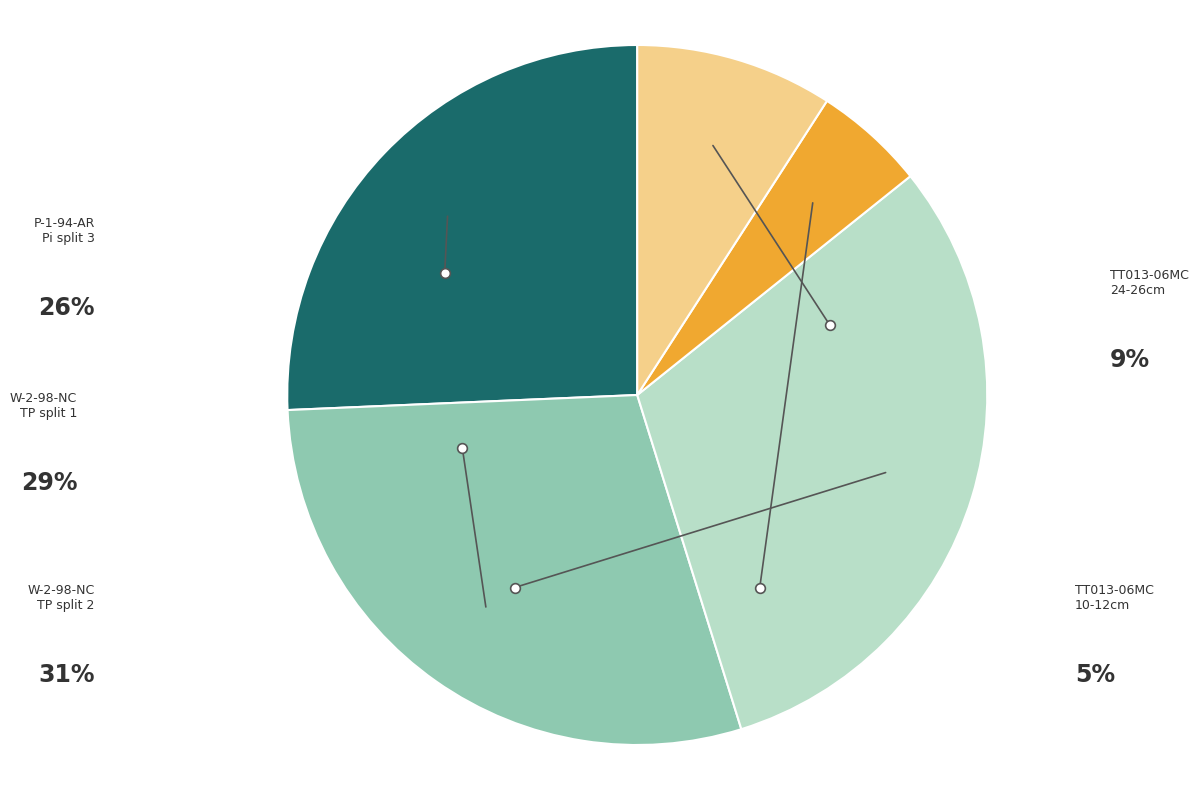

Count the number of slices in the pie.

5